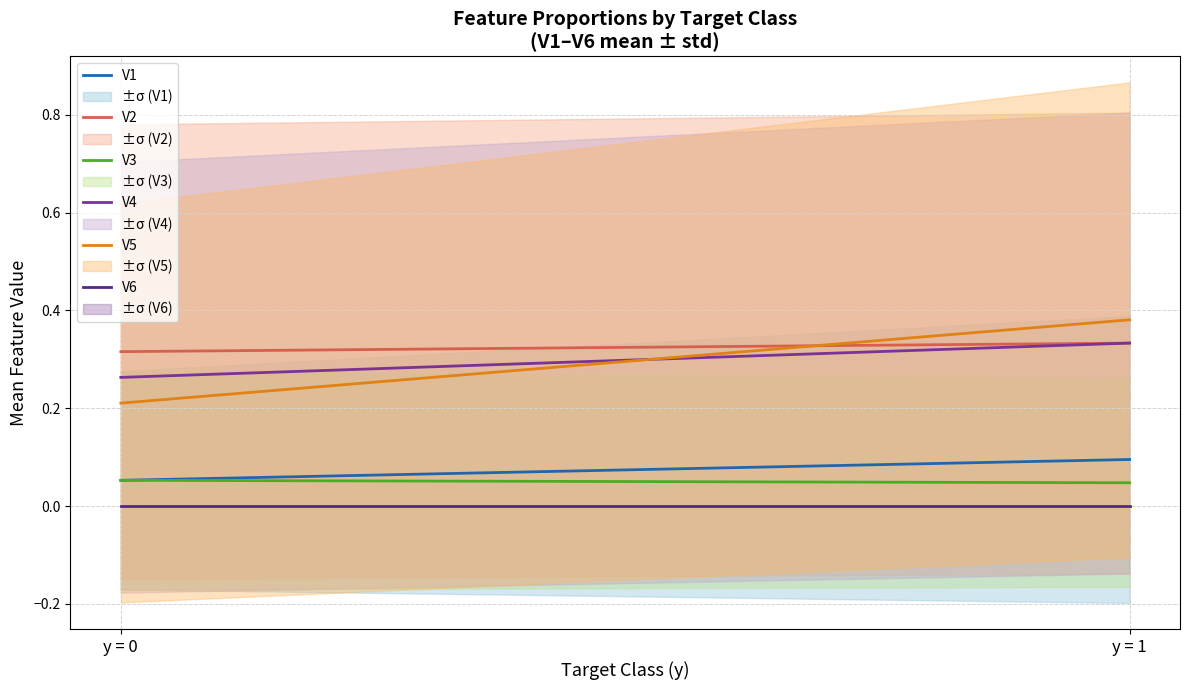

At how many categories does at least one series exceed 0?

2